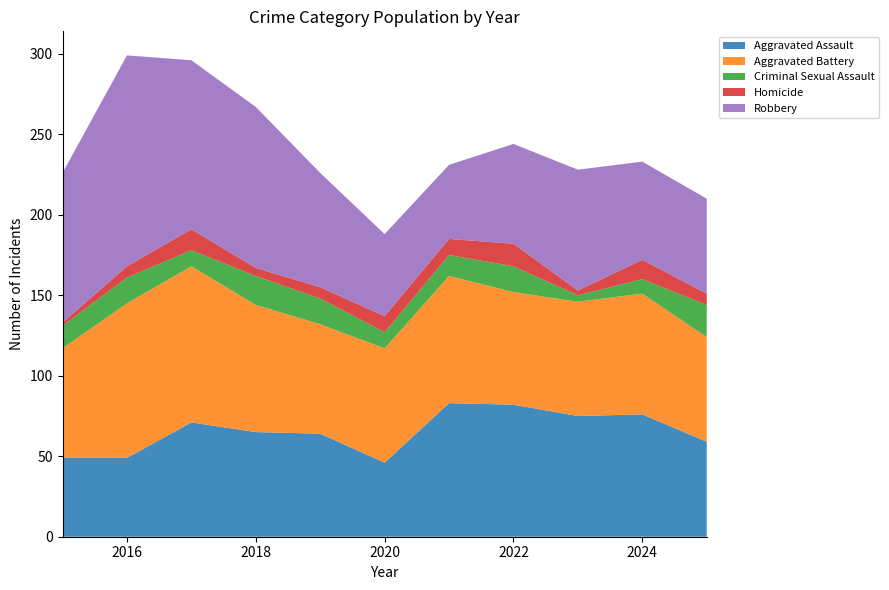

Reading right to left, what are all the values shown in this chart?

Aggravated Assault: 2025=59	2024=76	2023=75	2022=82	2021=83	2020=46	2019=64	2018=65	2017=71	2016=49	2015=49
Aggravated Battery: 2025=65	2024=75	2023=71	2022=70	2021=79	2020=71	2019=68	2018=79	2017=97	2016=96	2015=68
Criminal Sexual Assault: 2025=20	2024=9	2023=4	2022=16	2021=13	2020=10	2019=16	2018=18	2017=10	2016=16	2015=14
Homicide: 2025=7	2024=12	2023=3	2022=14	2021=10	2020=10	2019=7	2018=5	2017=13	2016=7	2015=2
Robbery: 2025=59	2024=61	2023=75	2022=62	2021=46	2020=51	2019=71	2018=100	2017=105	2016=131	2015=93